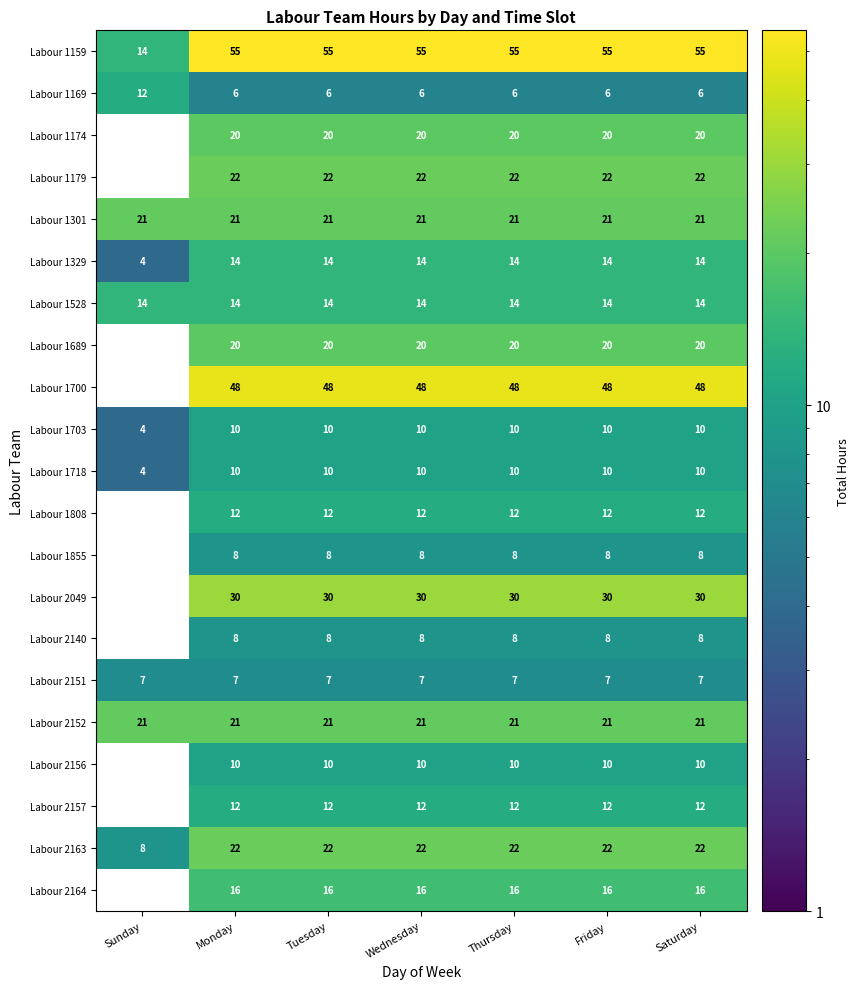

What is the minimum value for Labour 1329?

4